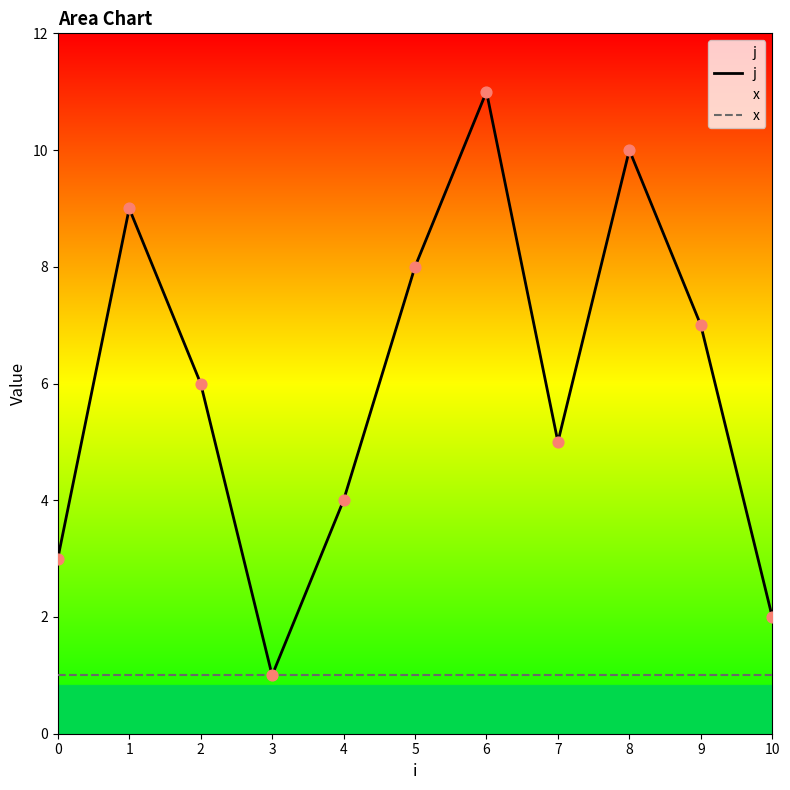

At which category is the sum across all series the highest?

6